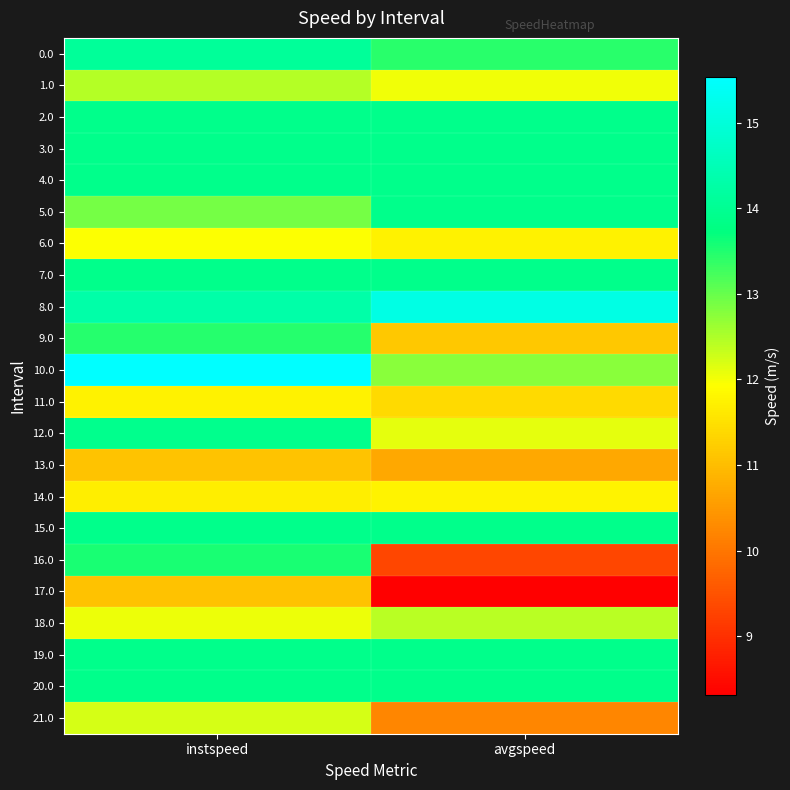

Which series has the largest range (max minus min)?

16.0